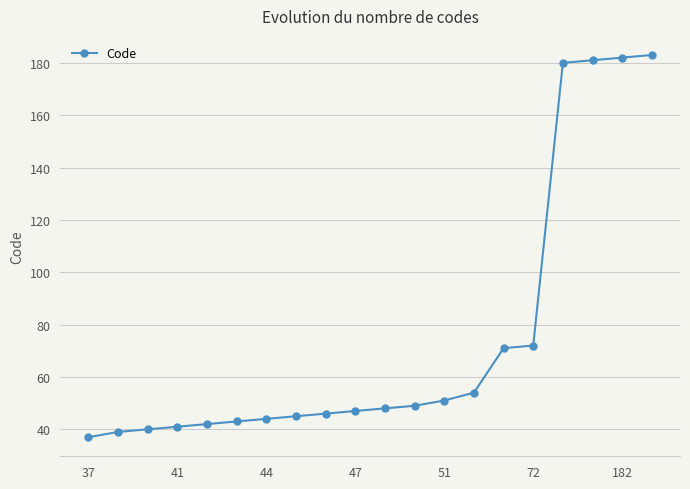

What is the difference between the second highest and second lowest values?

143